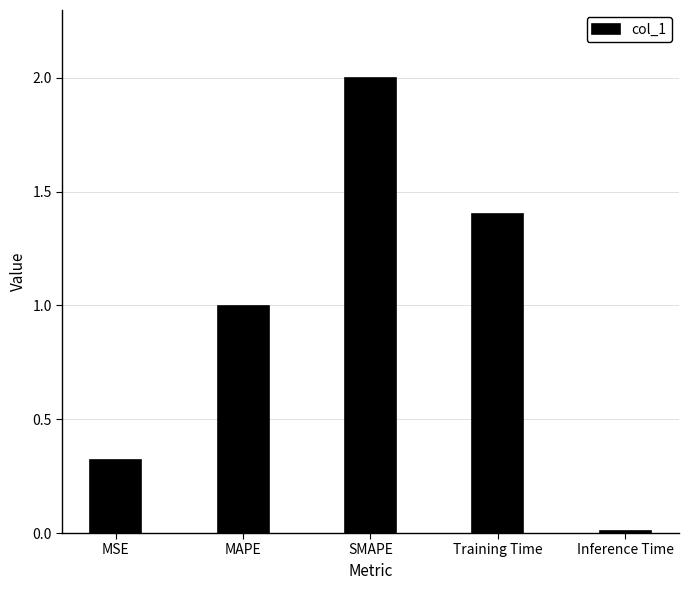

How many bars are there in total?

5